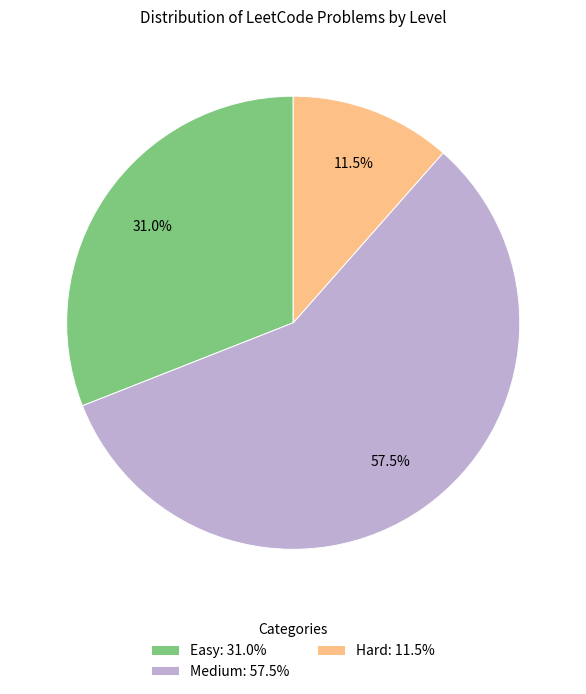

Rank the categories by value from highest to lowest.

Medium, Easy, Hard